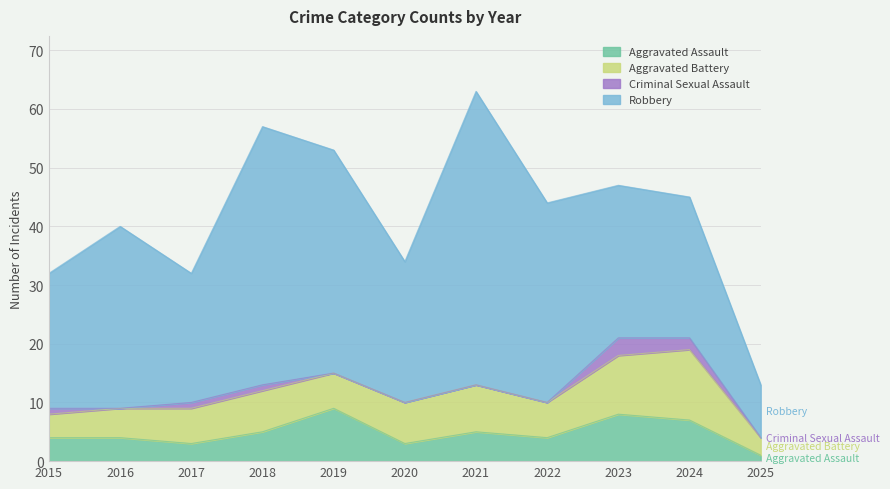

What is the spread (max minus min) of values at 2023?

23